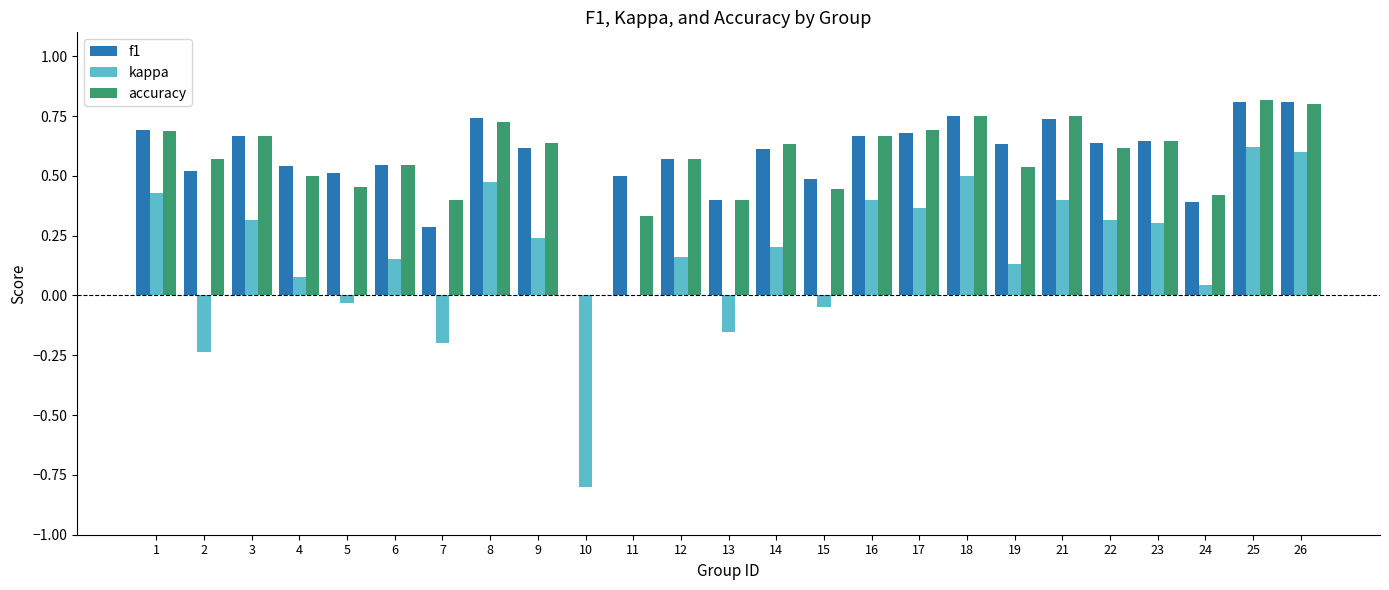

What is the sum of all accuracy values?

14.3